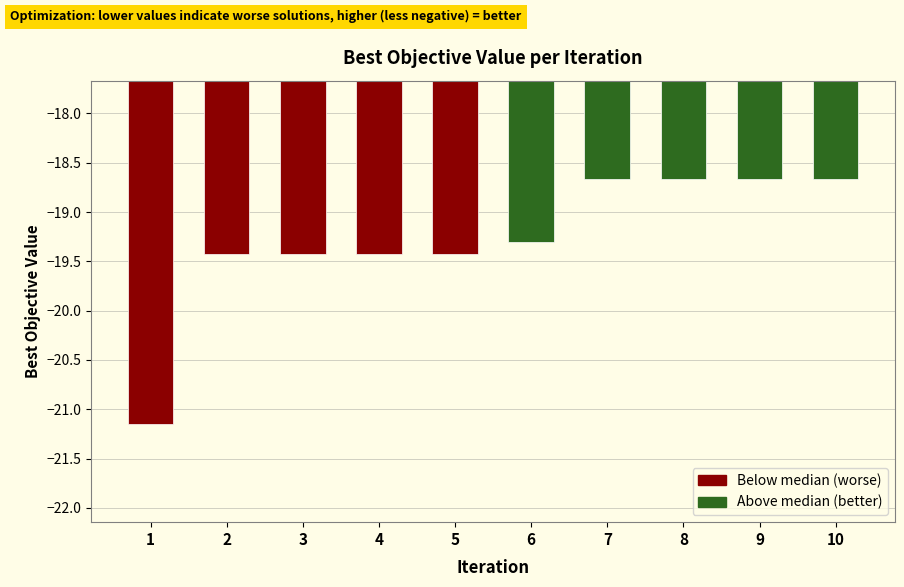

What is the value of the 4th bar from the left?

-19.4